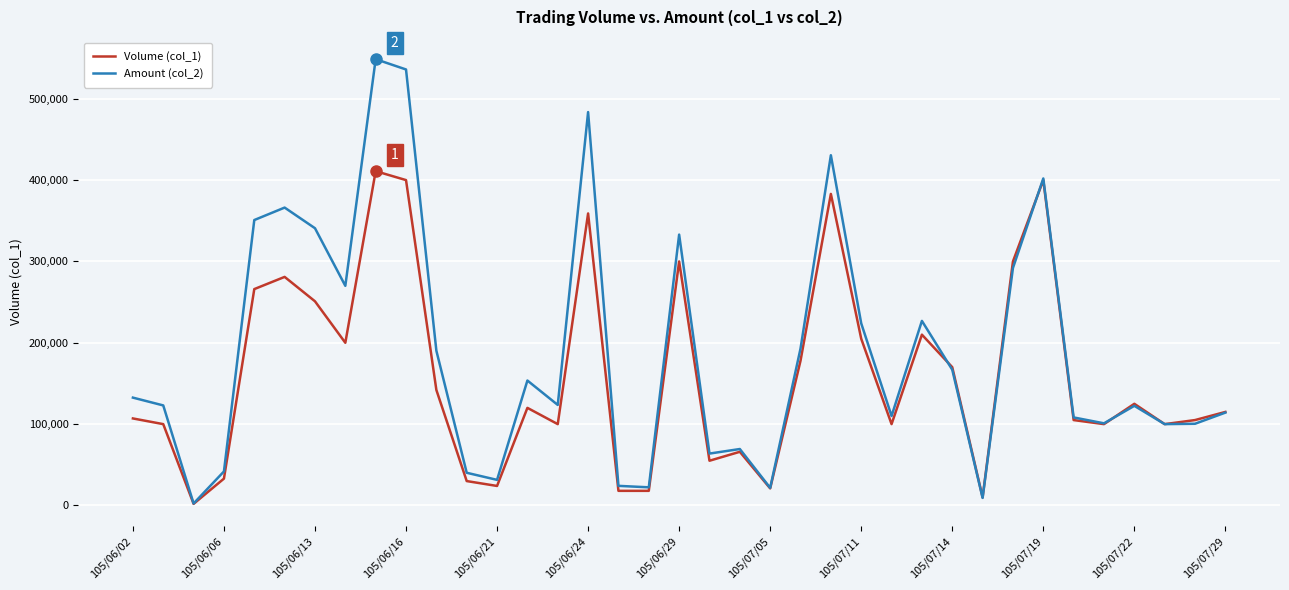

Rank the series by their average value, from lowest to highest.

Volume (col_1), Amount (col_2)